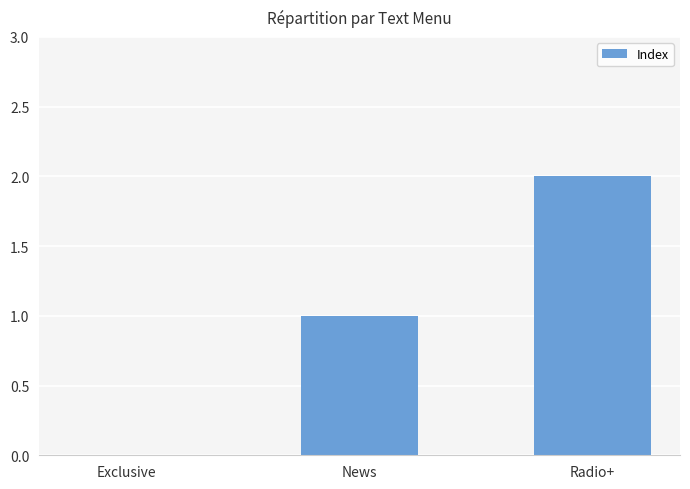

Is it true that the value at News is 1?

True